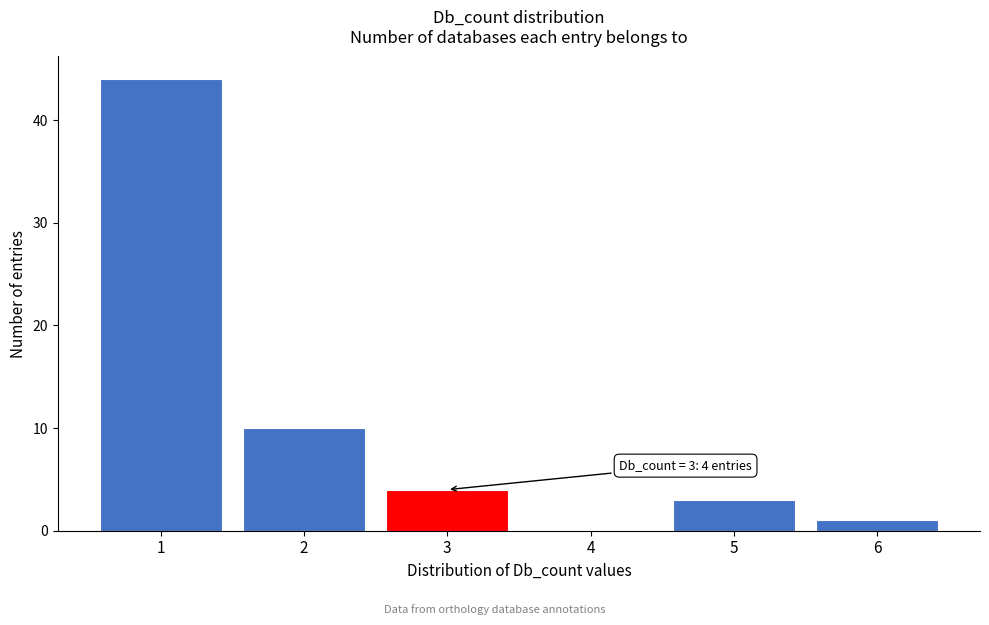

Reading left to right, what are all the values shown in this chart?

1=44	2=10	3=4	4=0	5=3	6=1